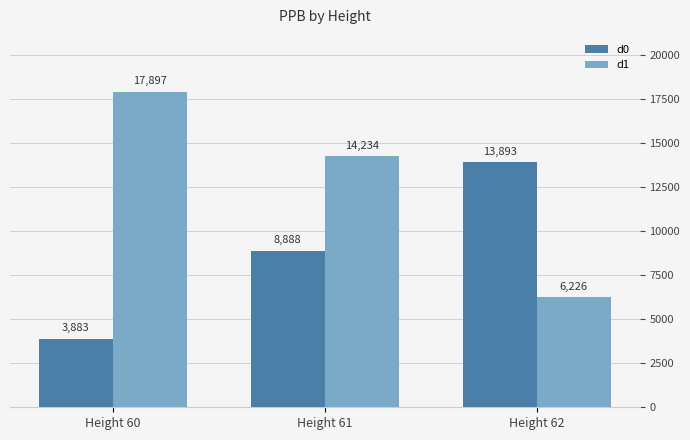

The value of d0 at Height 60 is 3883. True or false?

True